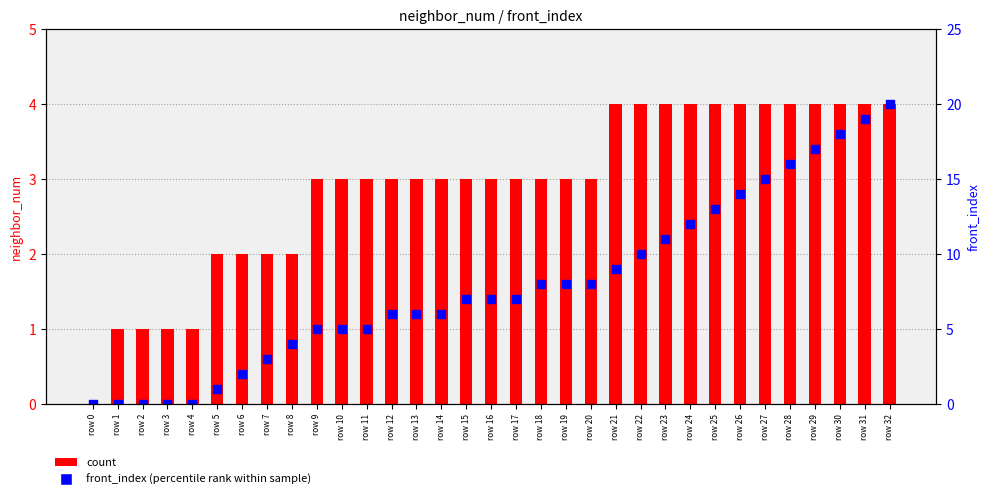

Which series has the largest total across all categories?

front_index (percentile rank)